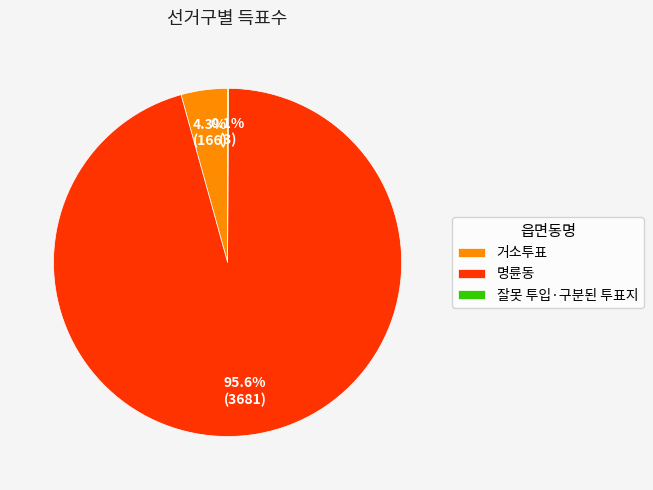

How much of the chart is everything except 거소투표?

95.7%